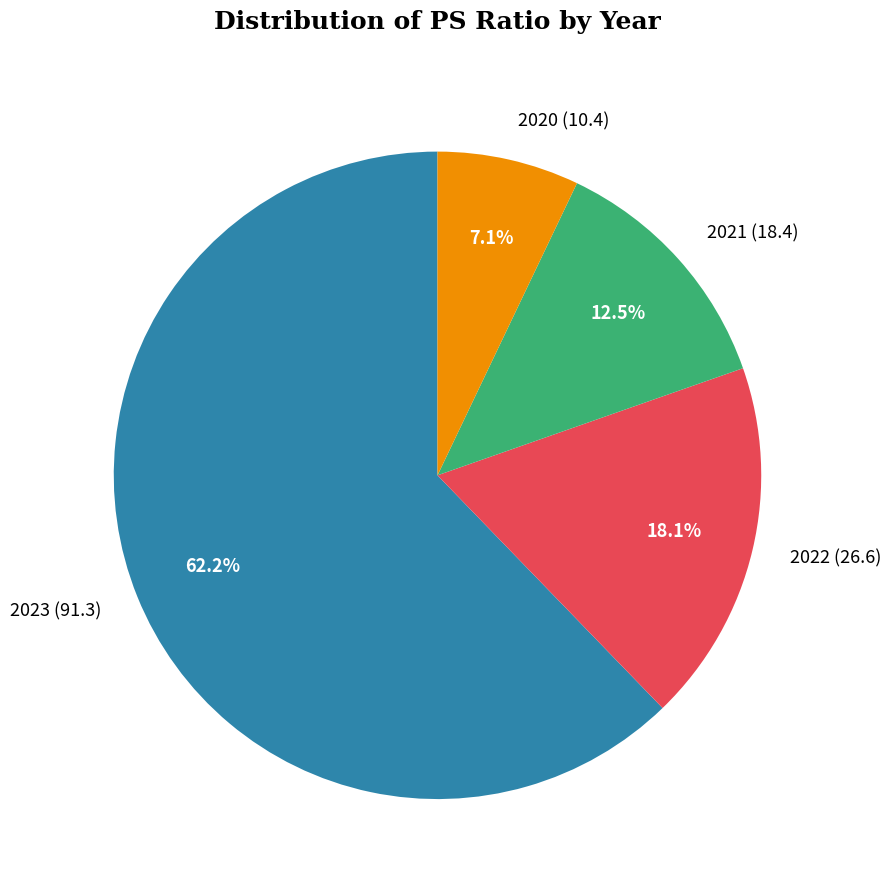

Approximately how many times larger is the value at 2020 (10.4) compared to 2021 (18.4)?

0.6